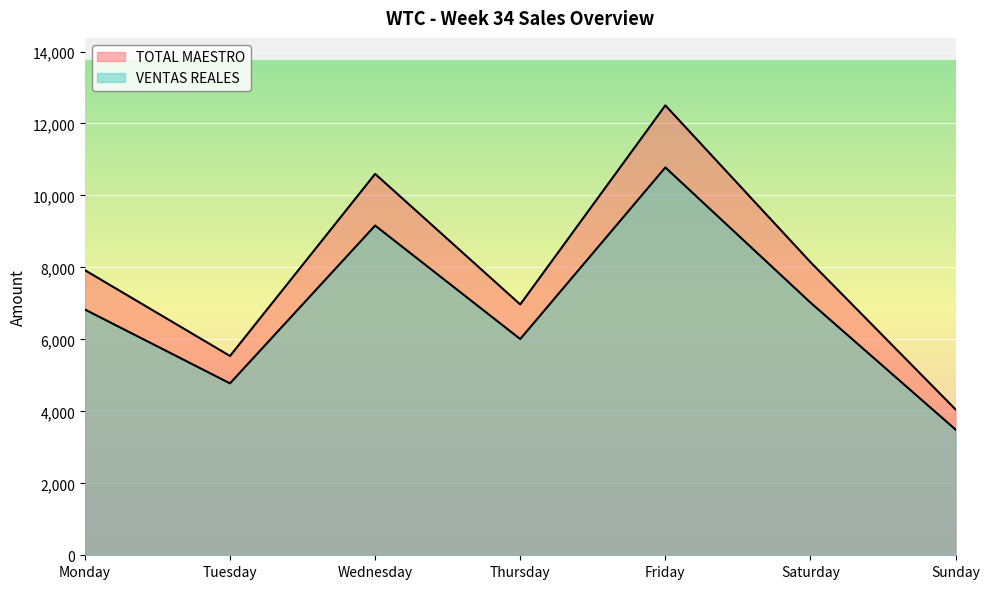

At which category does TOTAL MAESTRO reach its first local peak?

Wednesday